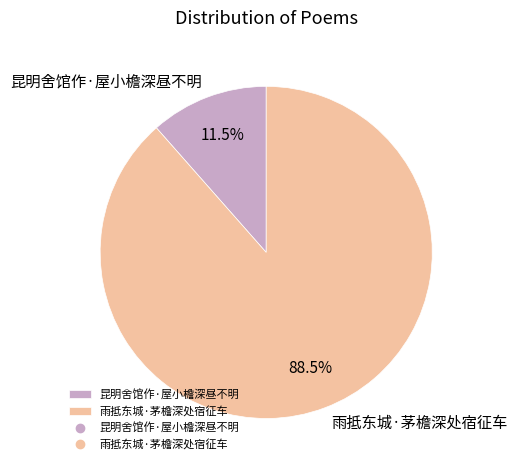

Approximately how many times larger is the value at 昆明舍馆作·屋小檐深昼不明 compared to 雨抵东城·茅檐深处宿征车?

0.1